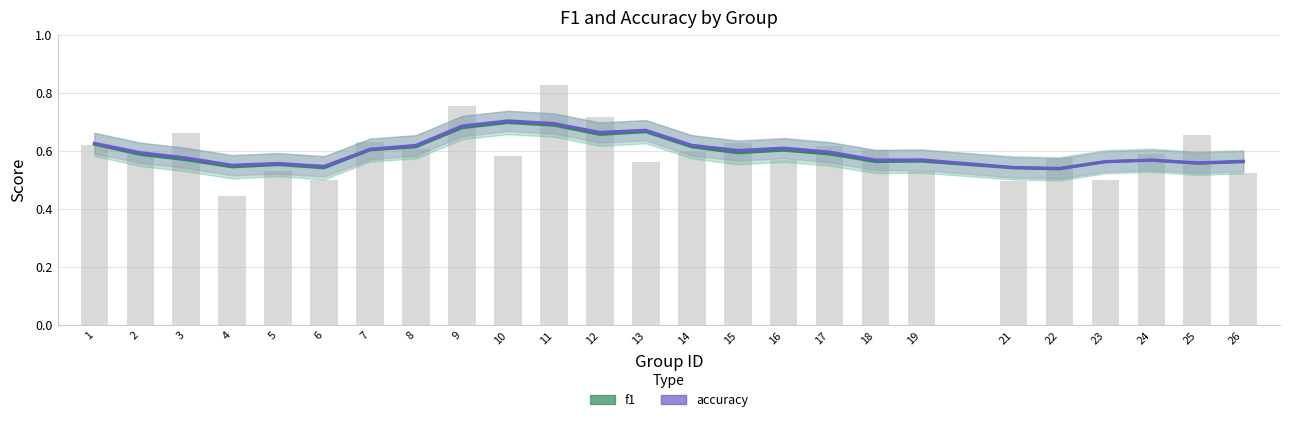

Which series has the largest total across all categories?

accuracy